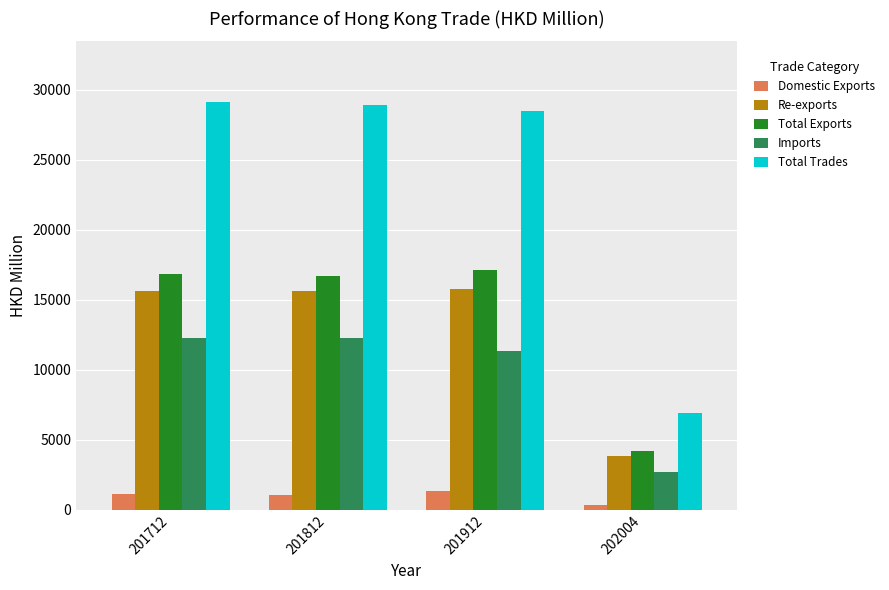

What is the difference between the second highest and second lowest values in the Total Exports series?

137.3